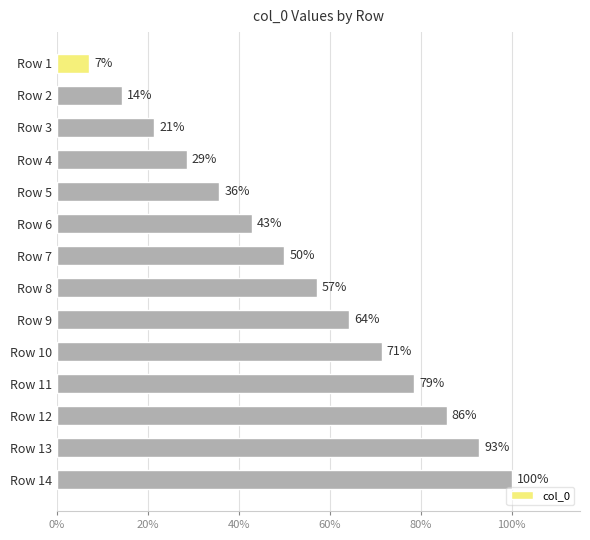

Does the chart contain any negative values?

No